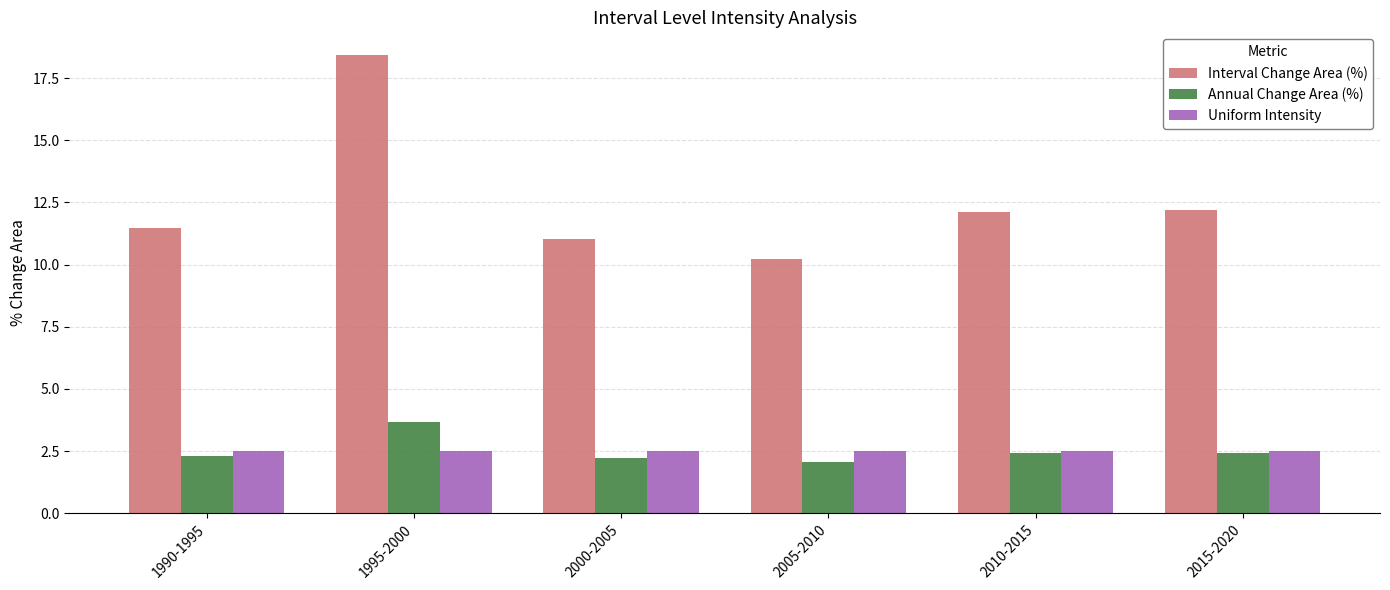

What are all the series names shown in the legend?

Interval Change Area (%), Annual Change Area (%), Uniform Intensity